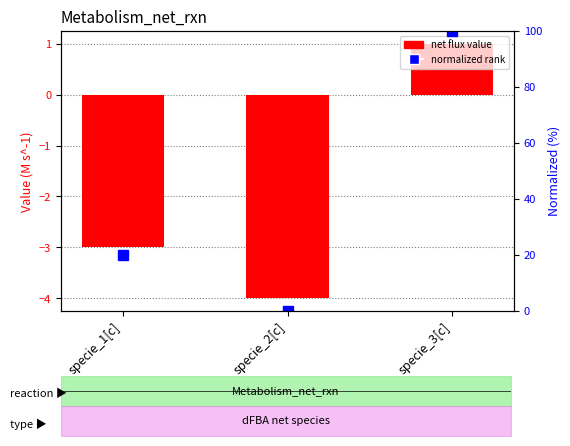

What is the label of the 2nd bar from the right?

specie_2[c]